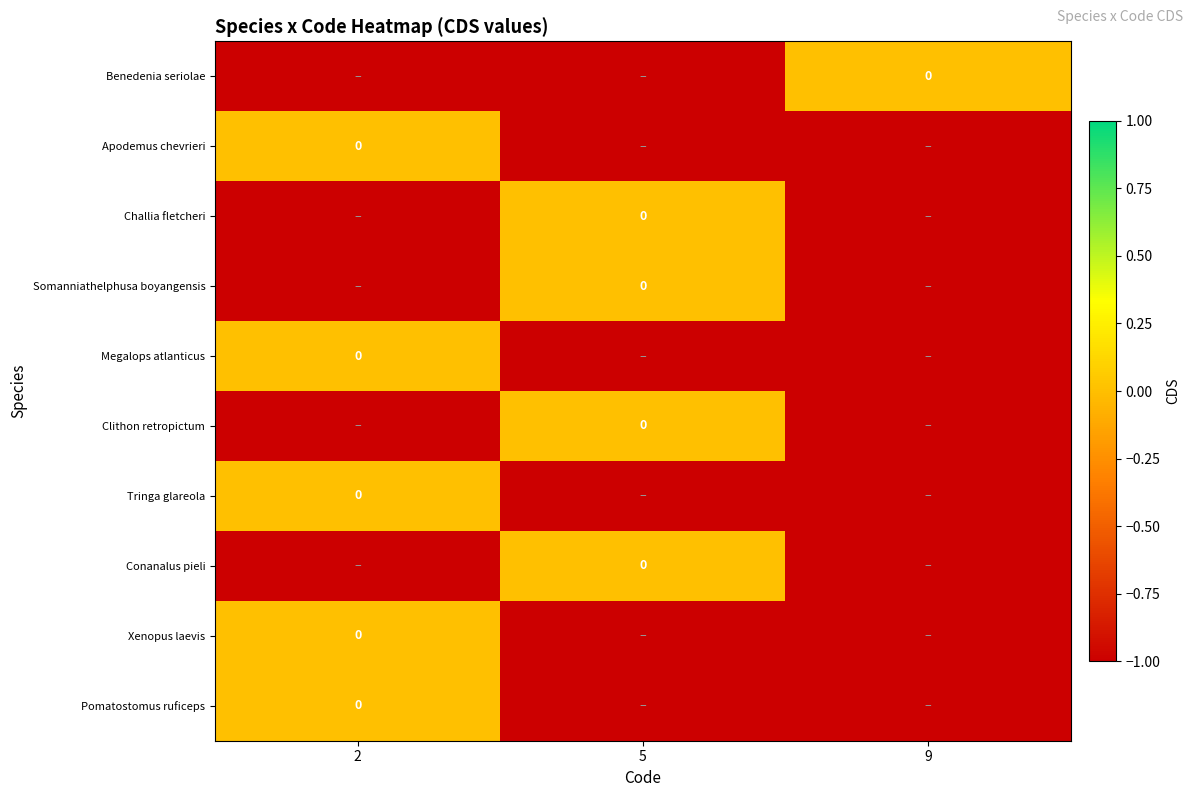

At 9, list the series in order from largest to smallest.

Benedenia seriolae, Apodemus chevrieri, Challia fletcheri, Somanniathelphusa boyangensis, Megalops atlanticus, Clithon retropictum, Tringa glareola, Conanalus pieli, Xenopus laevis, Pomatostomus ruficeps